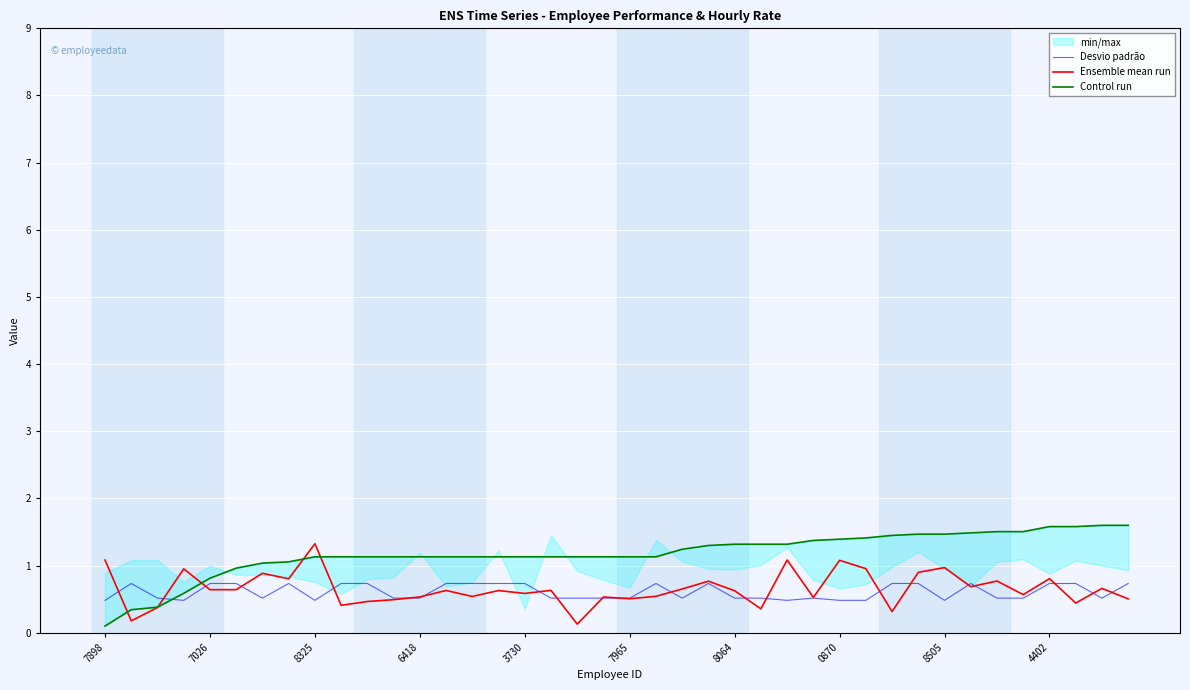

Is it true that Ensemble mean run equals 0.6 at 3730?

True